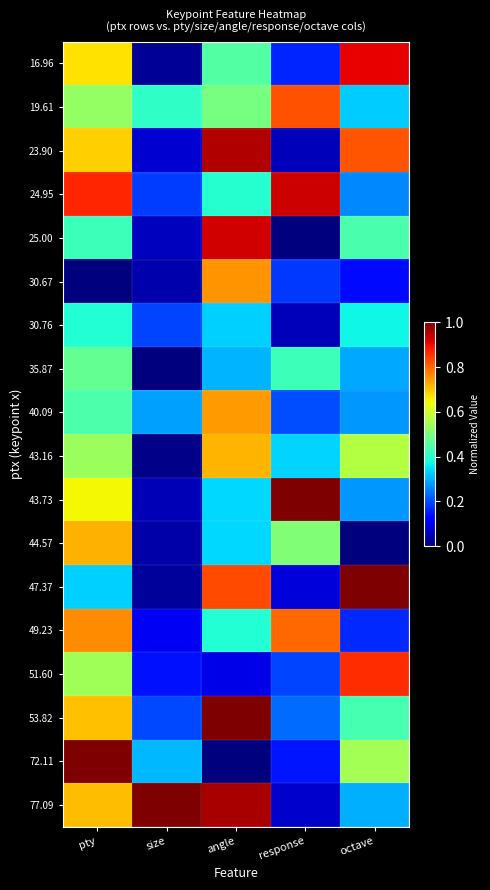

At which category is the sum across all series the highest?

pty